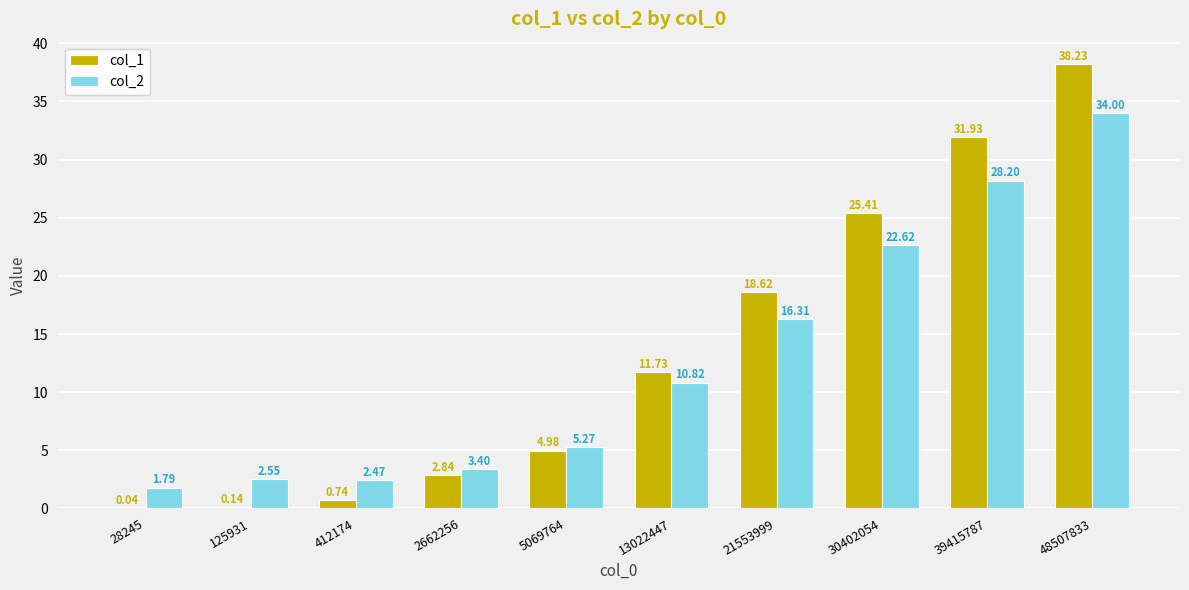

What is the sum of all col_1 values?

134.7